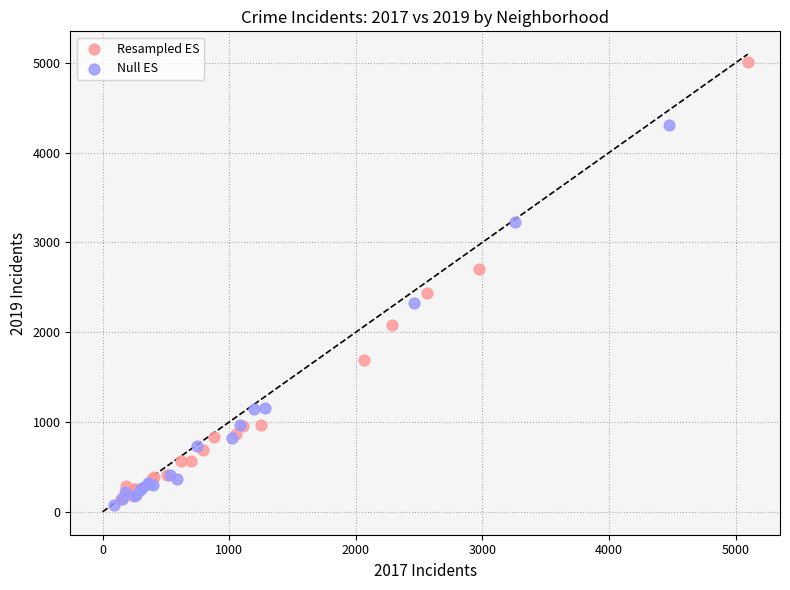

Which series contains the highest Y value?

Resampled ES